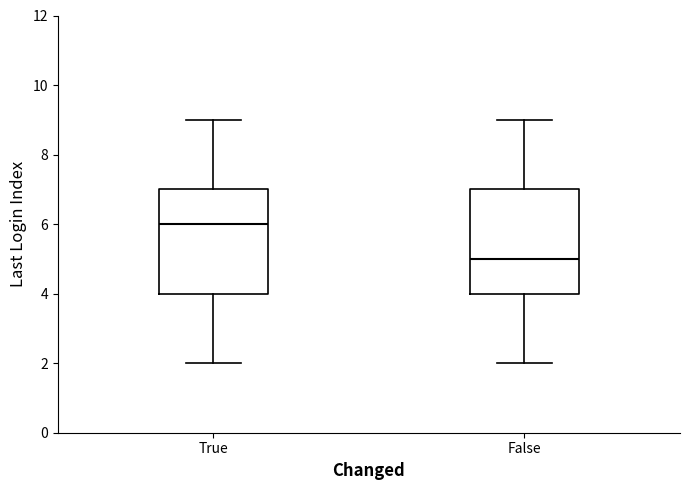

Reading left to right, read every box against the y-axis: the position of its median line, the range the box covers, and the ends of its whiskers. The values are not printed on the chart, so give them approximately, as read against the axis.

True: median 6, box 4 to 7, whiskers 2 to 9
False: median 5, box 4 to 7, whiskers 2 to 9